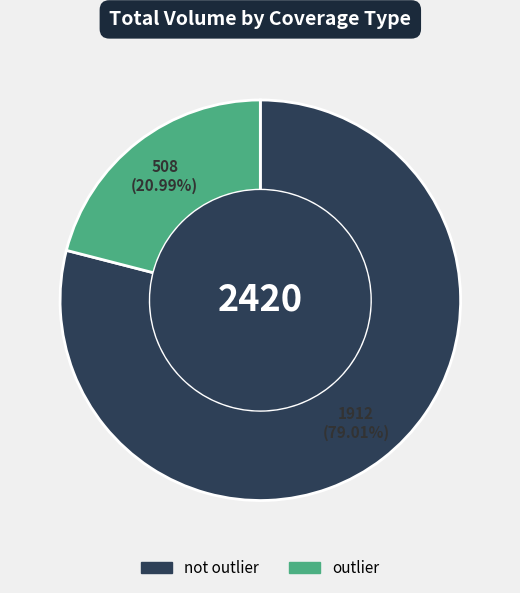

How many slices are in this pie chart?

2